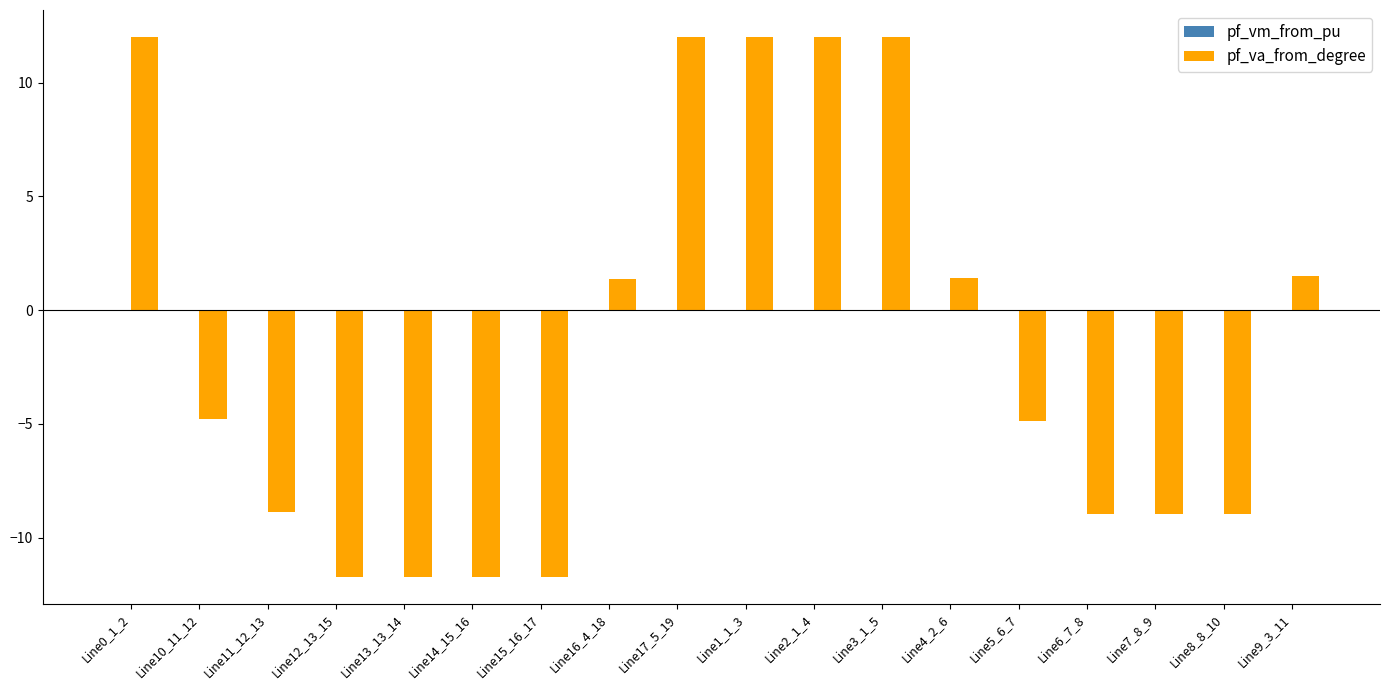

Between Line12_13_15 and Line3_1_5, which series saw the biggest shift?

pf_va_from_degree